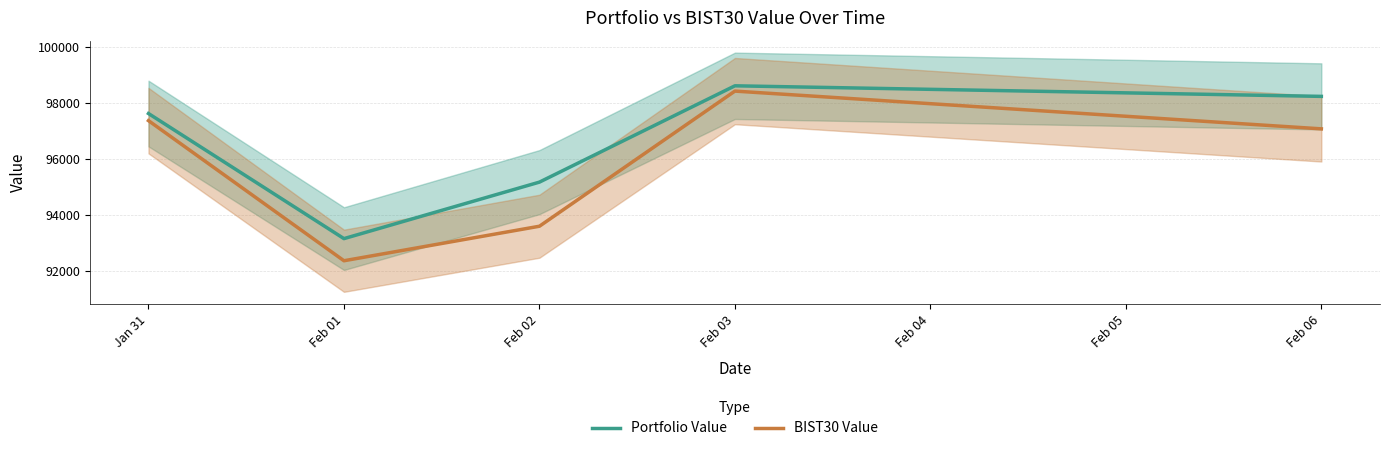

In BIST30 Value, how many points are lower than both neighbors (excluding endpoints)?

1